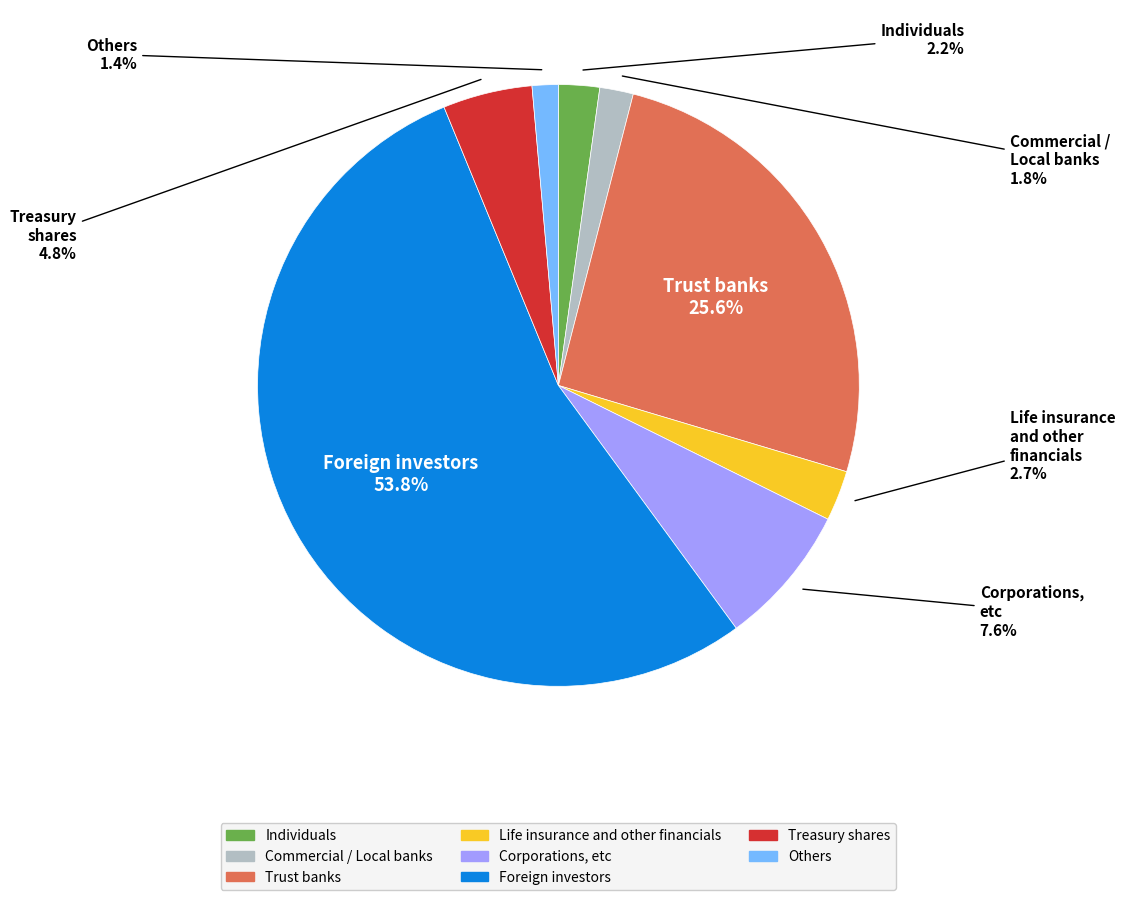

Is there a majority slice in this chart?

Yes